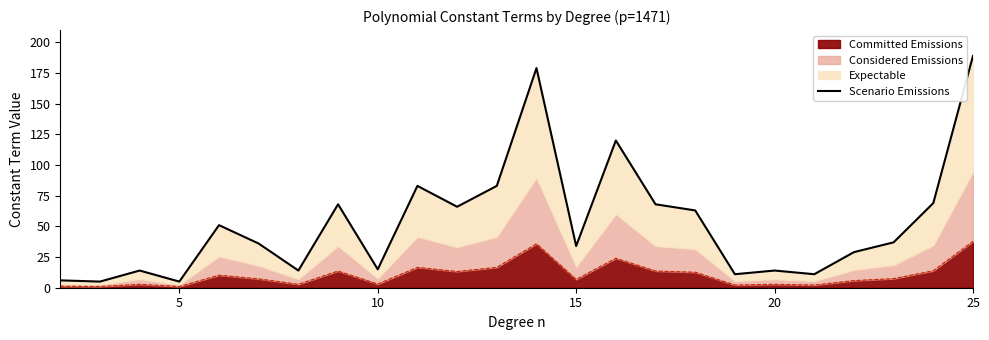

What is the average value?

53